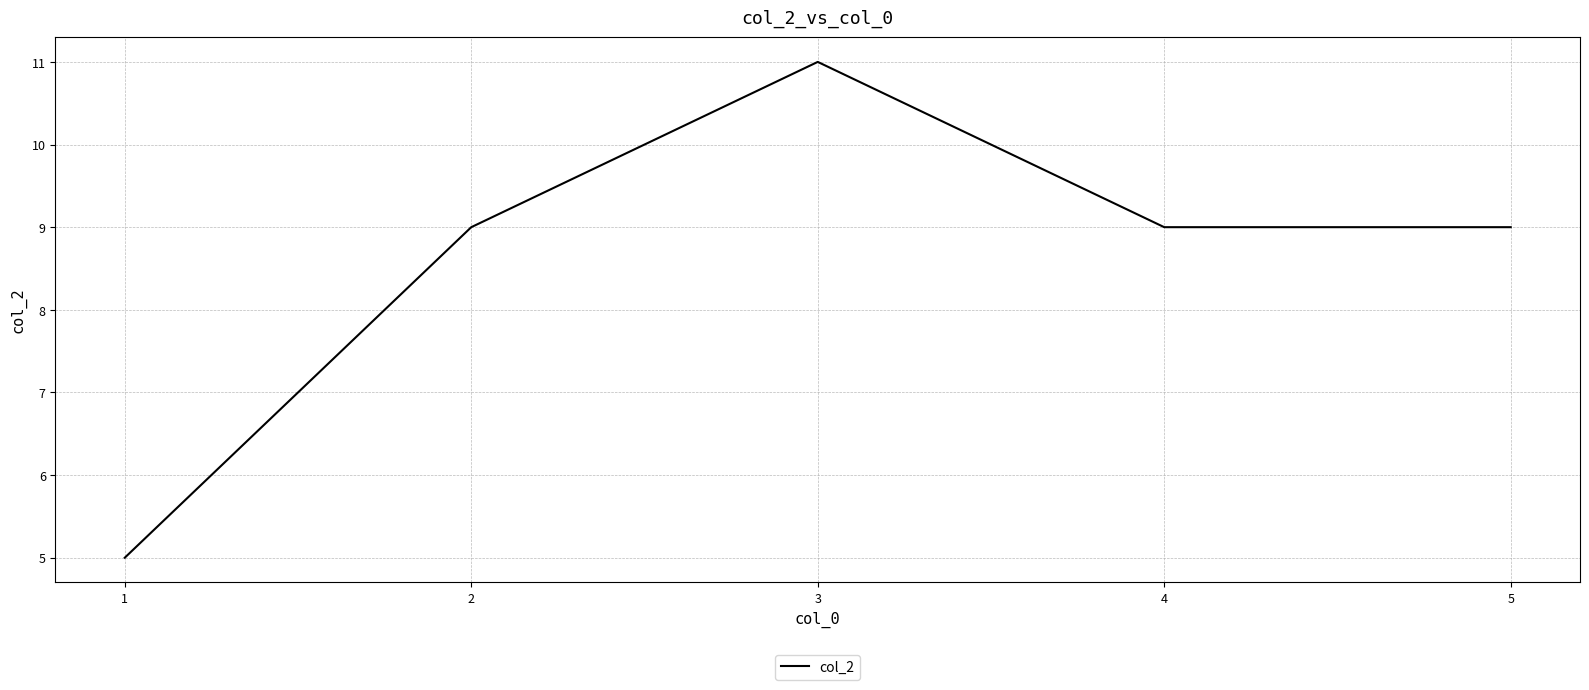

Read the value at 3.

11